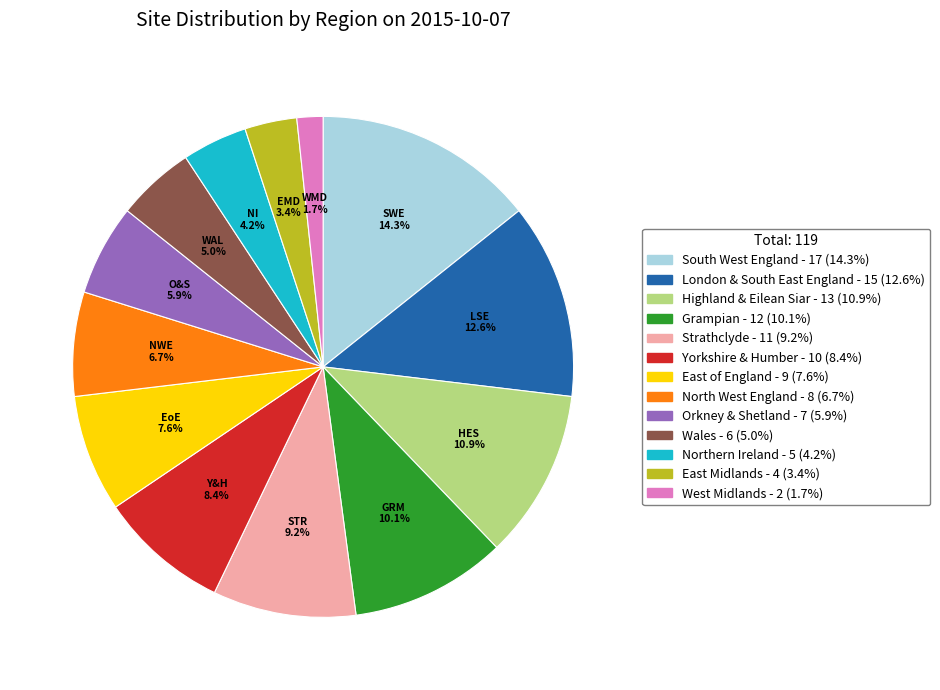

Is there any slice that represents more than half of the pie?

No